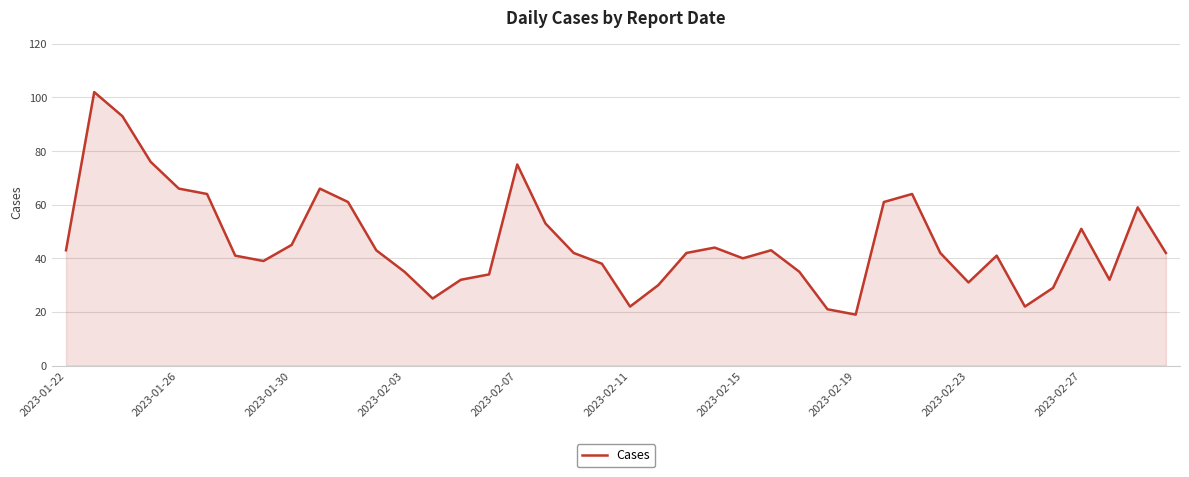

What is the difference between the maximum and minimum values?

83